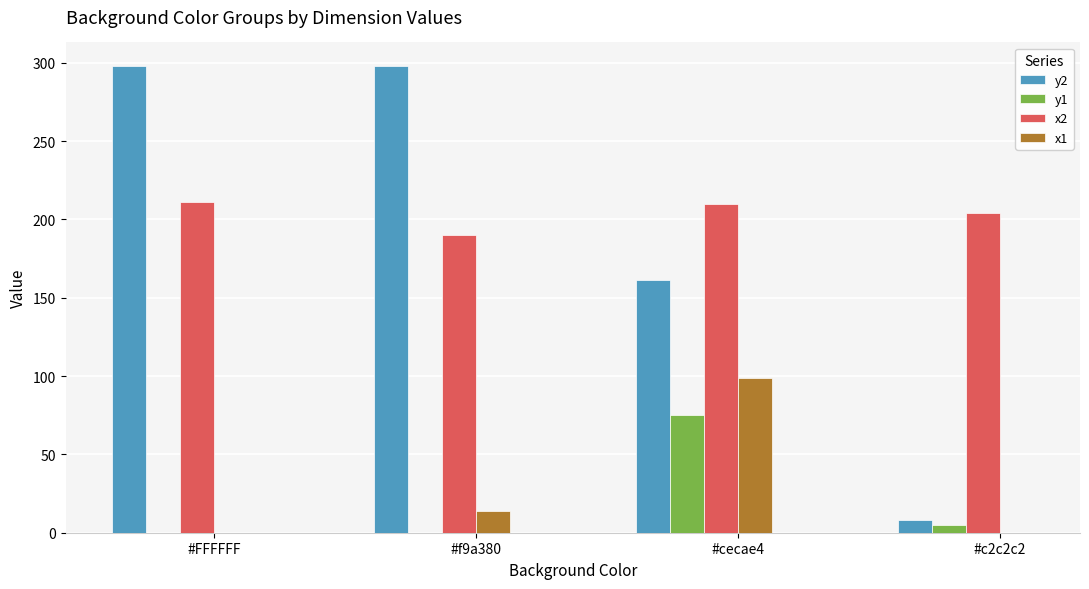

Which series has the widest spread of values?

y2